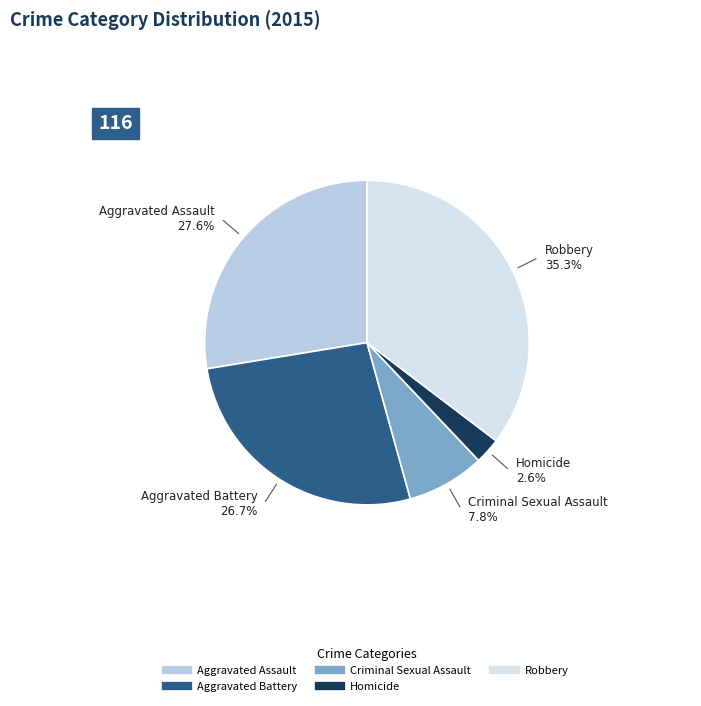

Is Homicide the majority of the pie?

No